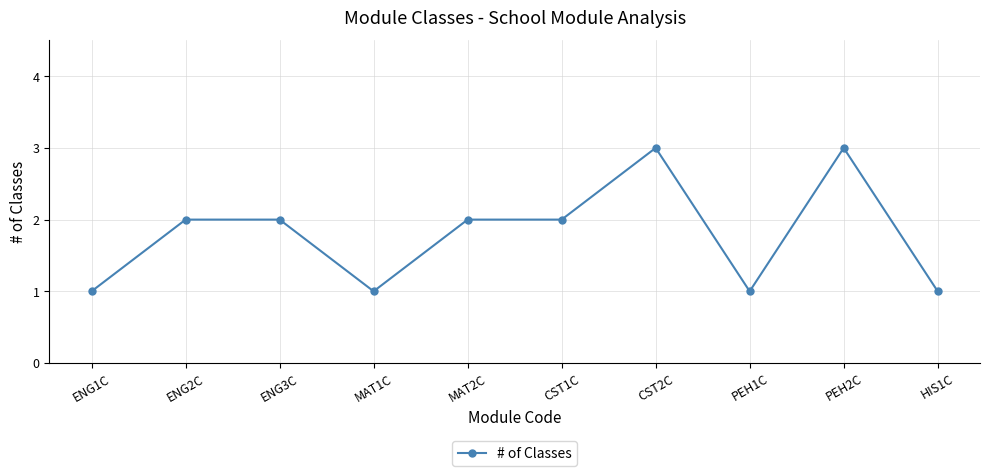

What is the label of the 3rd point from the right?

PEH1C